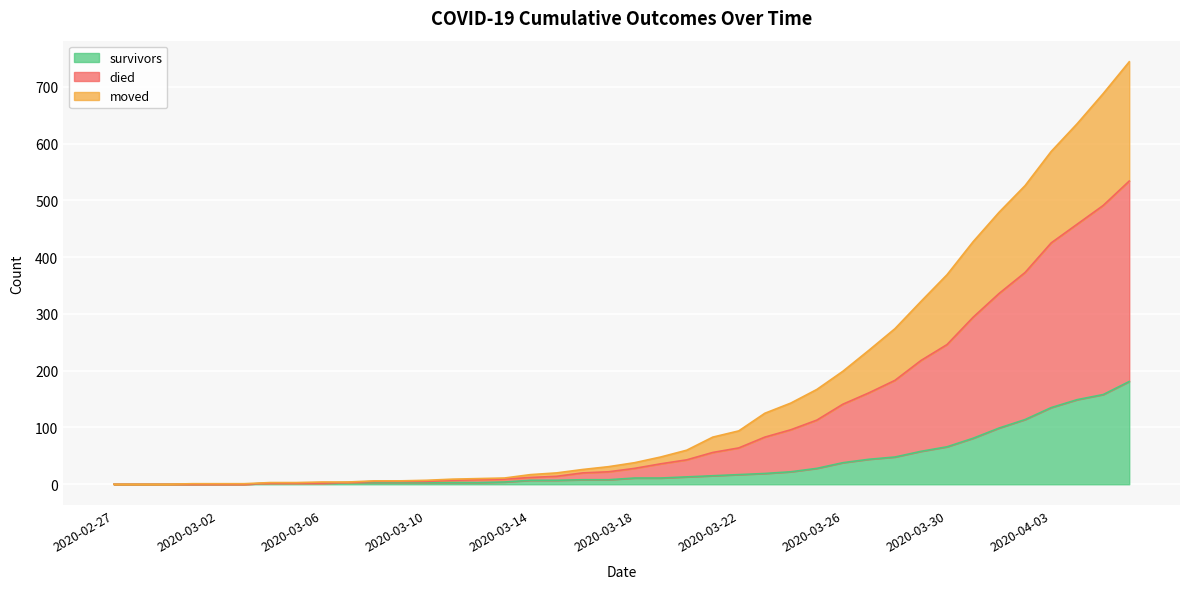

What are all the series names shown in the legend?

survivors, died, moved